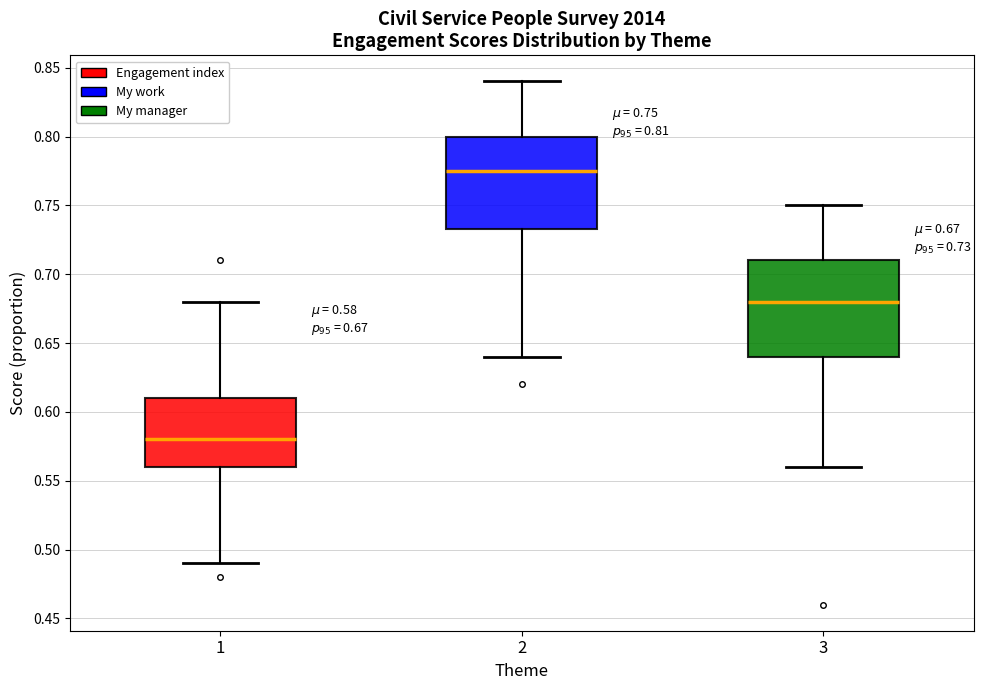

Which box has the highest median line?

2